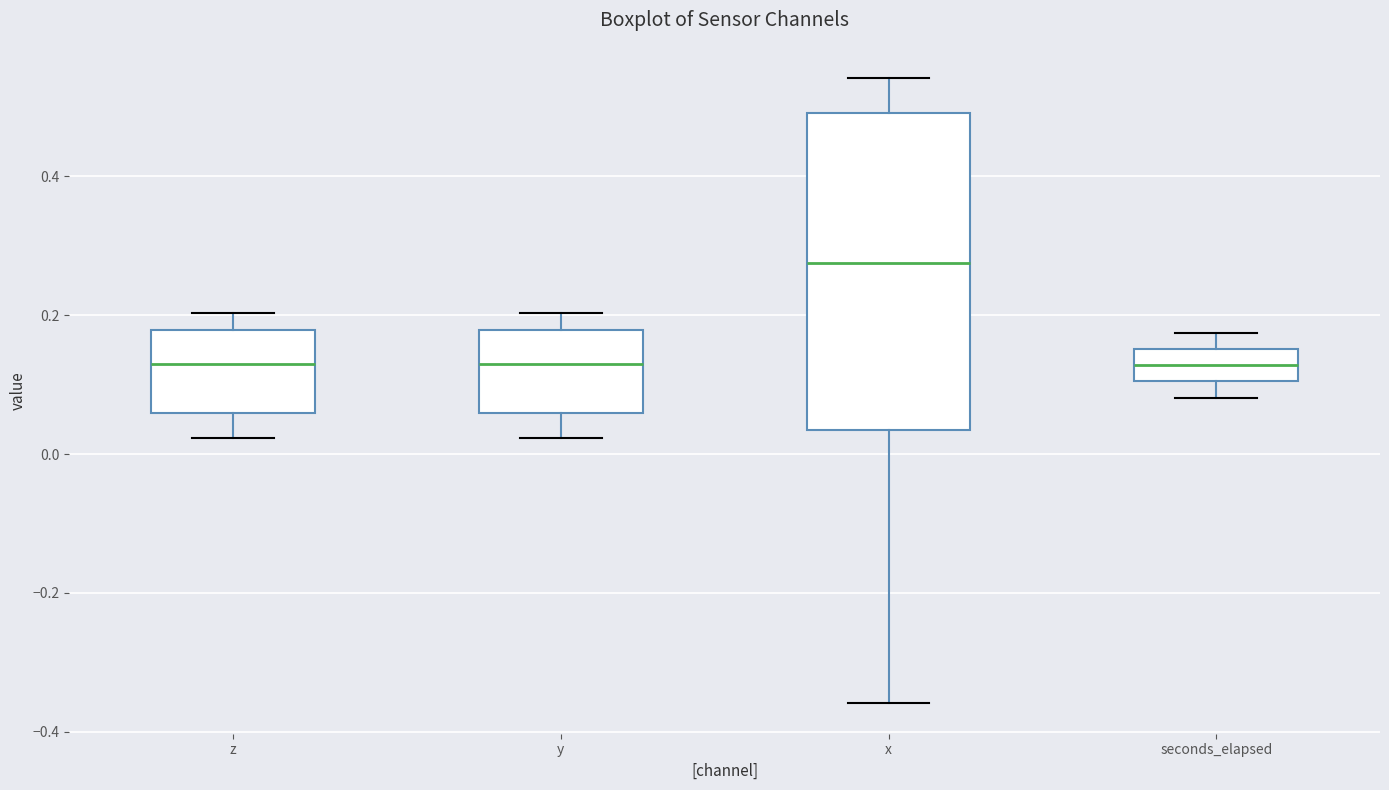

Reading left to right, transcribe this box plot: for each box, give where its median line is, the range the box spans, and where its two whiskers end, as read against the y-axis. The values are not printed on the chart, so give them approximately, as read against the axis.

z: median 0.12, box 0.06 to 0.18, whiskers 0.02 to 0.20
y: median 0.12, box 0.06 to 0.18, whiskers 0.02 to 0.20
x: median 0.28, box 0.04 to 0.50, whiskers -0.36 to 0.54
seconds_elapsed: median 0.12, box 0.10 to 0.16, whiskers 0.08 to 0.18